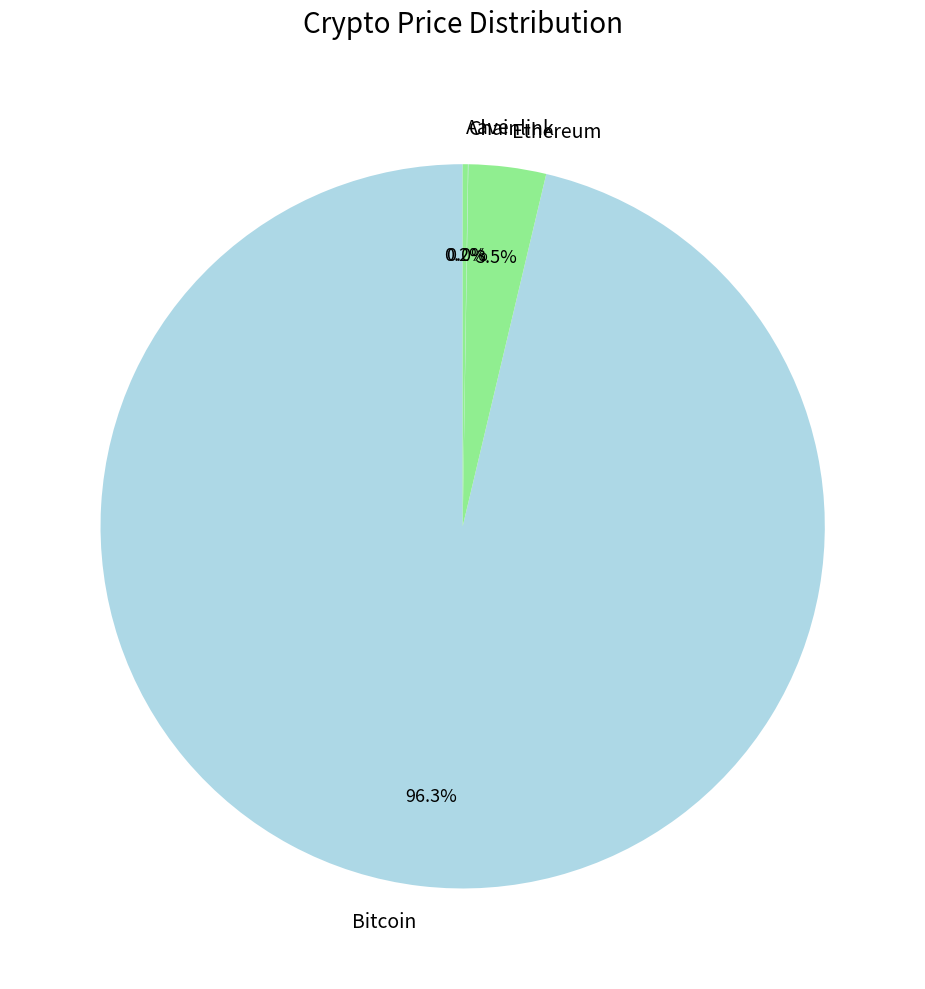

Is there a majority slice in this chart?

Yes